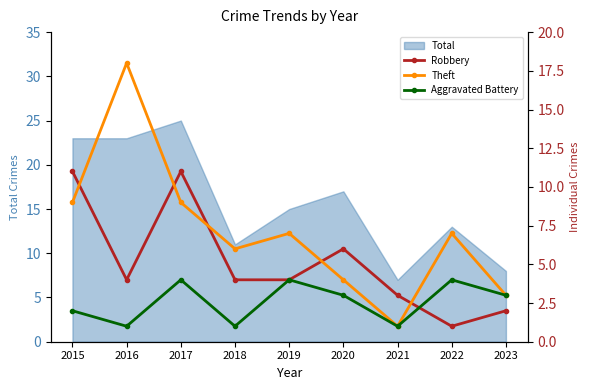

True or false: Aggravated Battery has a value of 3 at 2020.

True